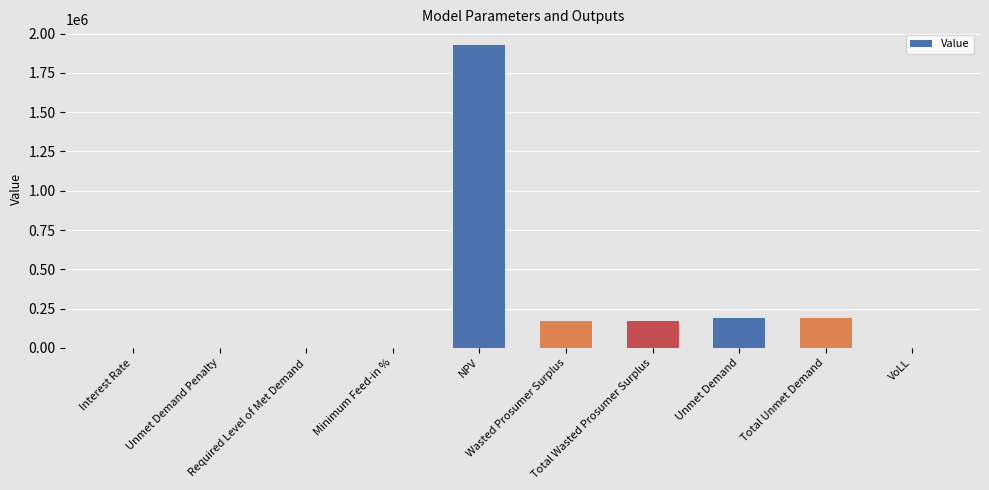

What is the maximum value shown in the chart?

1931004.4